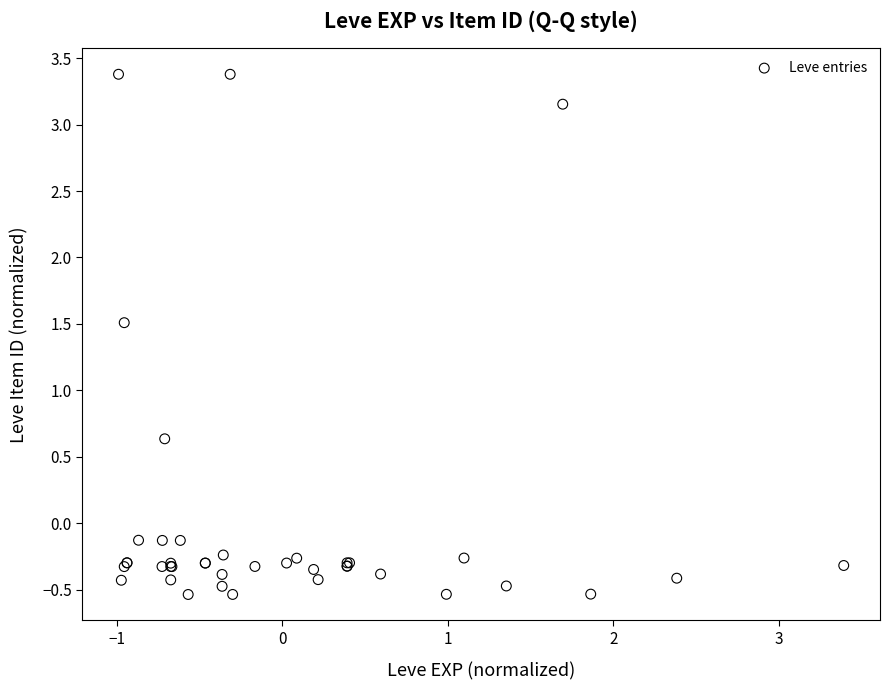

What Y value in the scatter plot is closest to 1?

0.6